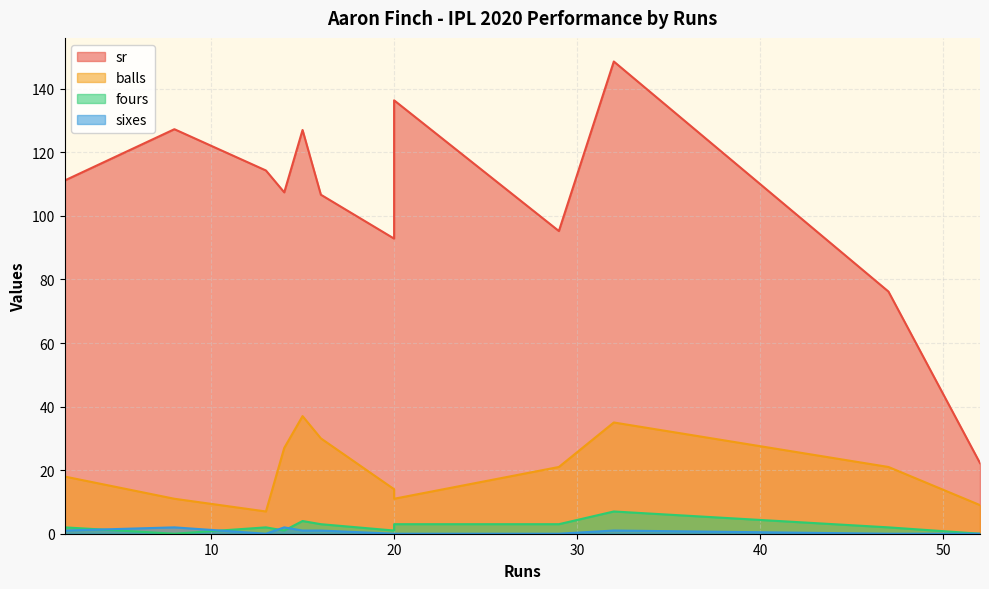

At which category does balls reach its first local valley?

13